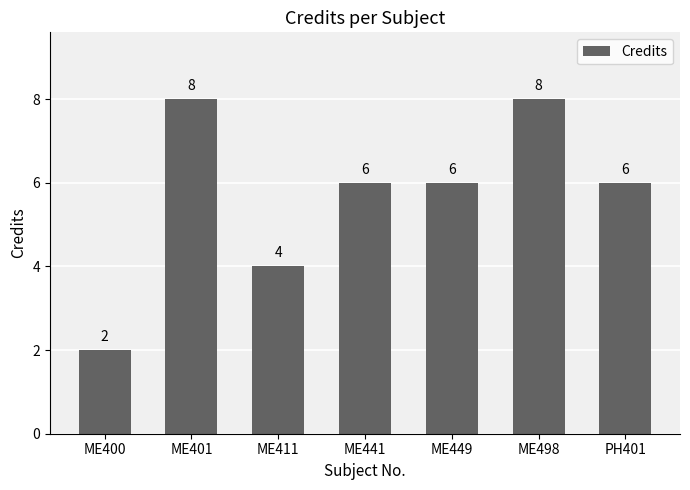

How many bars are there in total?

7